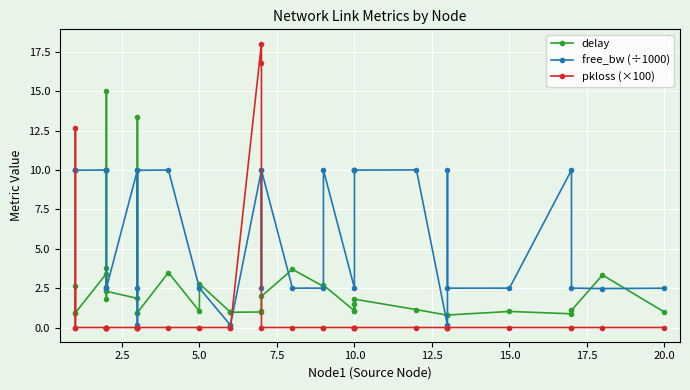

At how many categories does at least one series exceed 17?

1